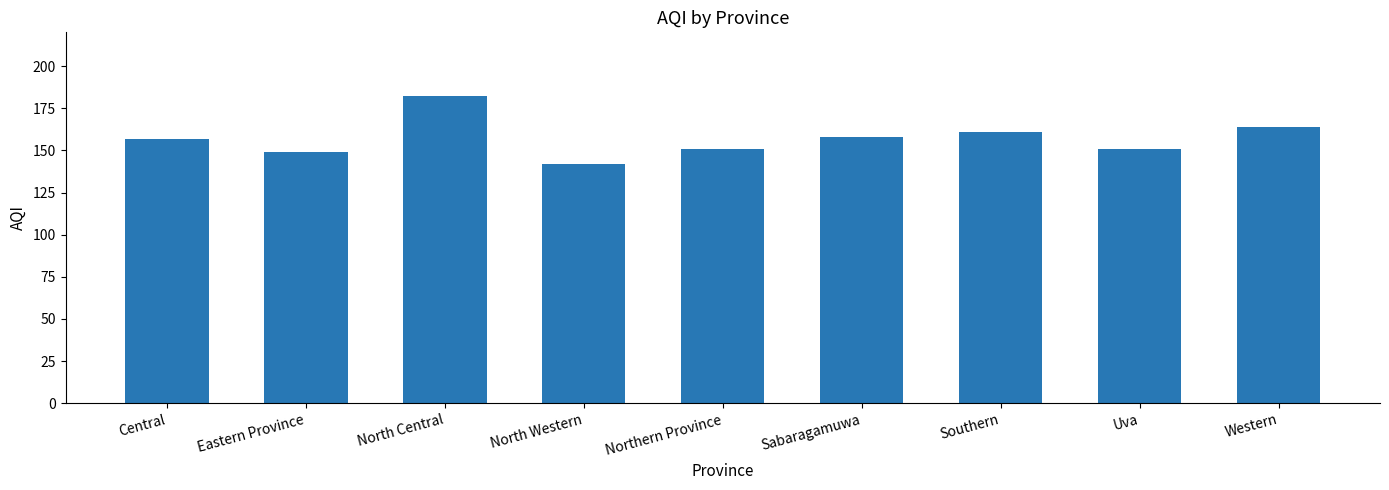

What is the difference between the maximum and second lowest values?

33